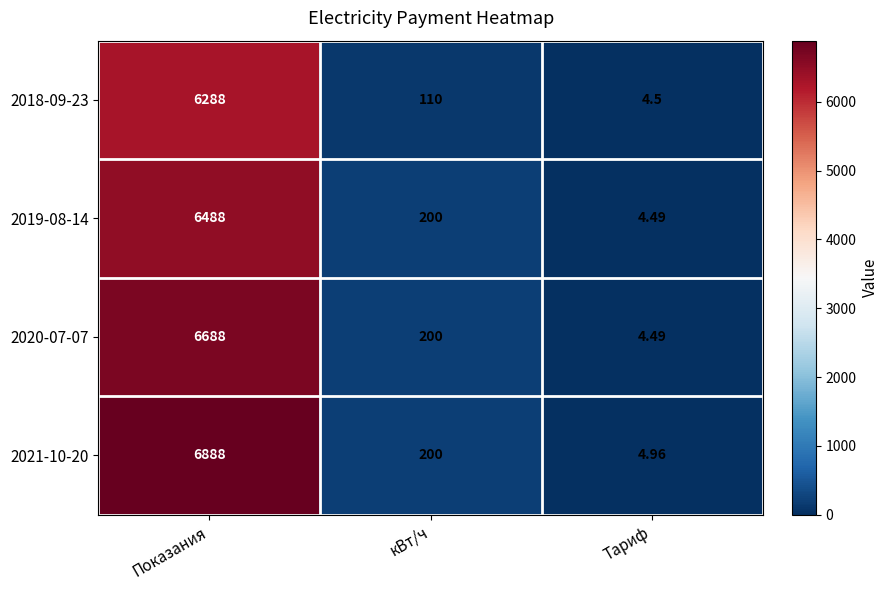

Which category has the lowest value in the 2019-08-14 series?

Тариф